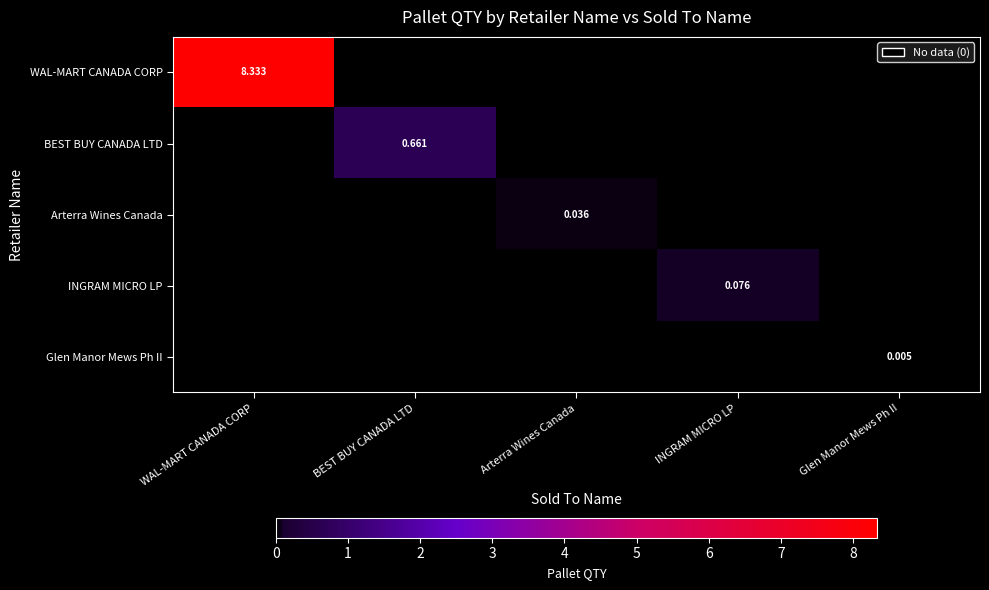

At which category is the sum across all series the highest?

WAL-MART CANADA CORP